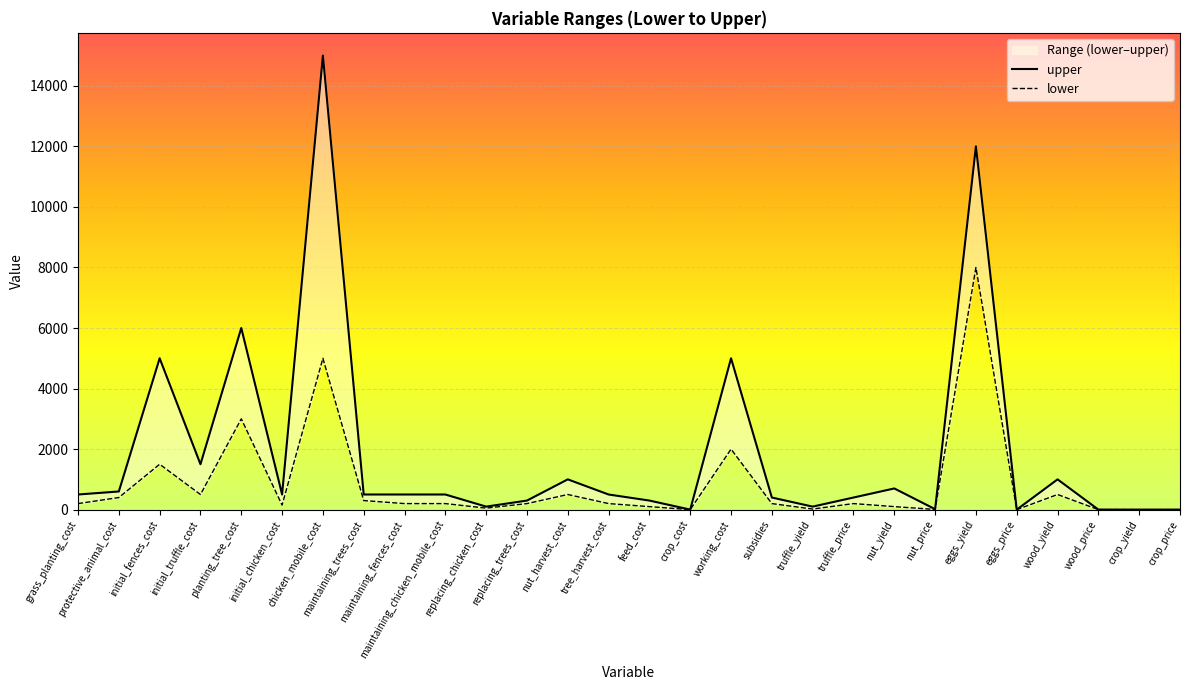

How many interior local peaks does the lower series have?

8